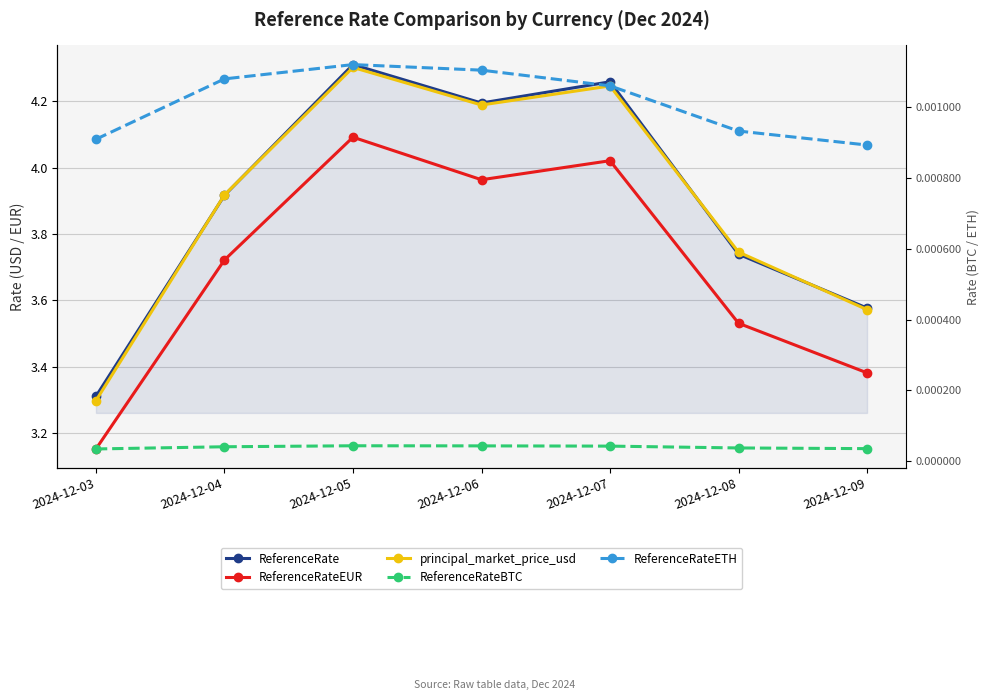

True or false: ReferenceRateEUR and ReferenceRateBTC cross at least once.

False